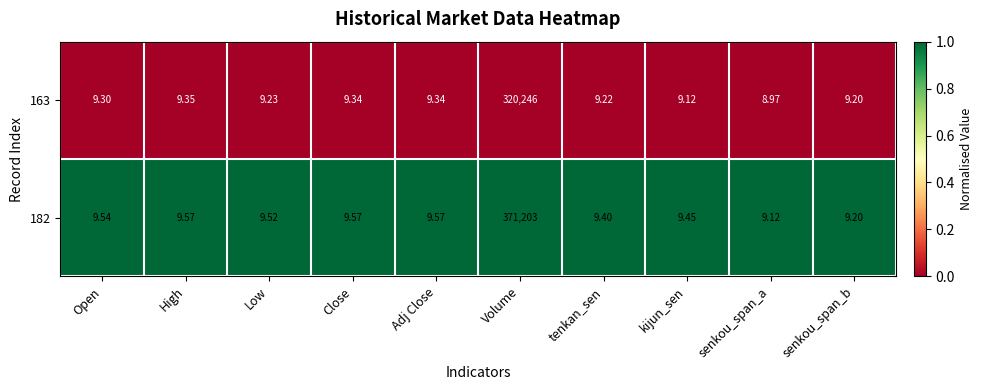

Which category has the lowest value across all series?

senkou_span_a